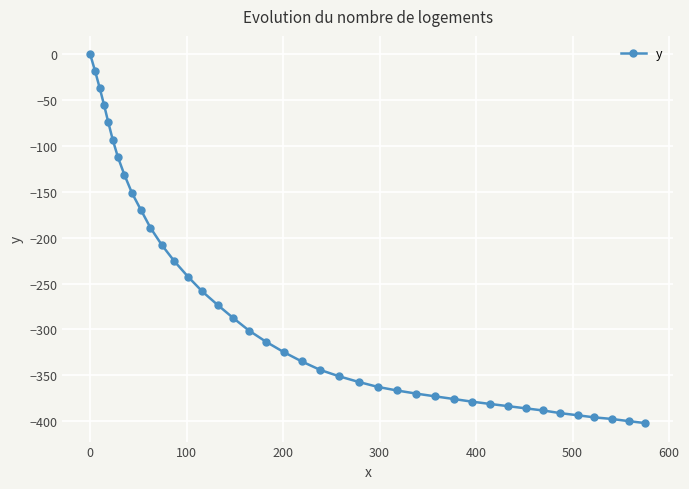

What is the sum of all values?

-11002.2